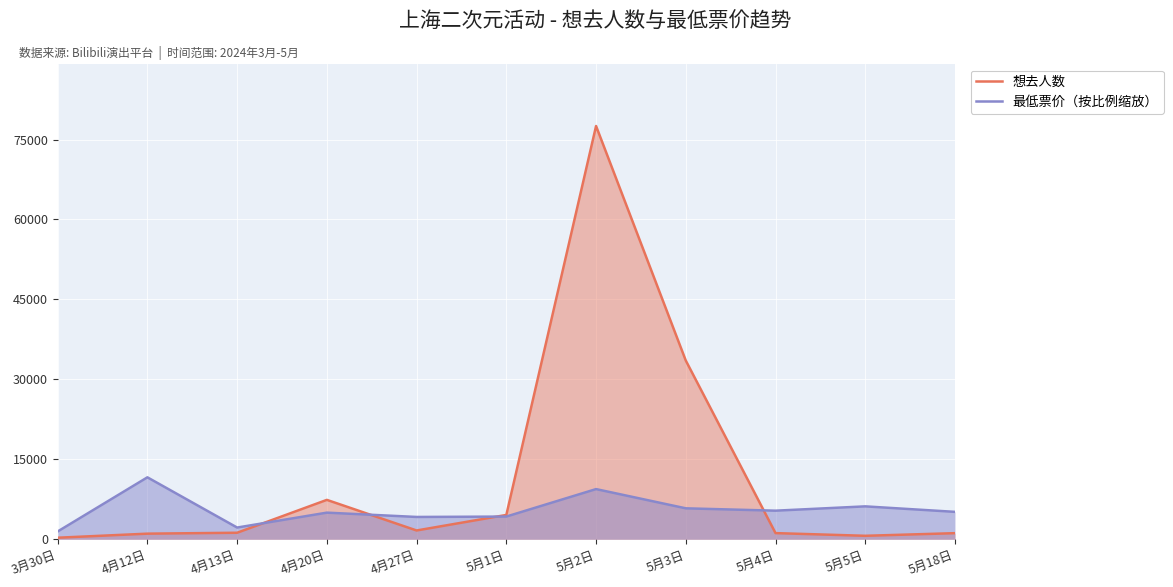

Reading left to right, list all the values displayed in this chart.

想去人数: 302.0	1063.0	1235.0	7400.0	1659.0	4574.0	77539.0	33535.0	1166.0	662.0	1156.0
最低票价（按比例缩放）: 1472.3	11630.8	2208.4	5005.7	4195.9	4269.6	9422.5	5815.4	5373.7	6183.5	5152.9